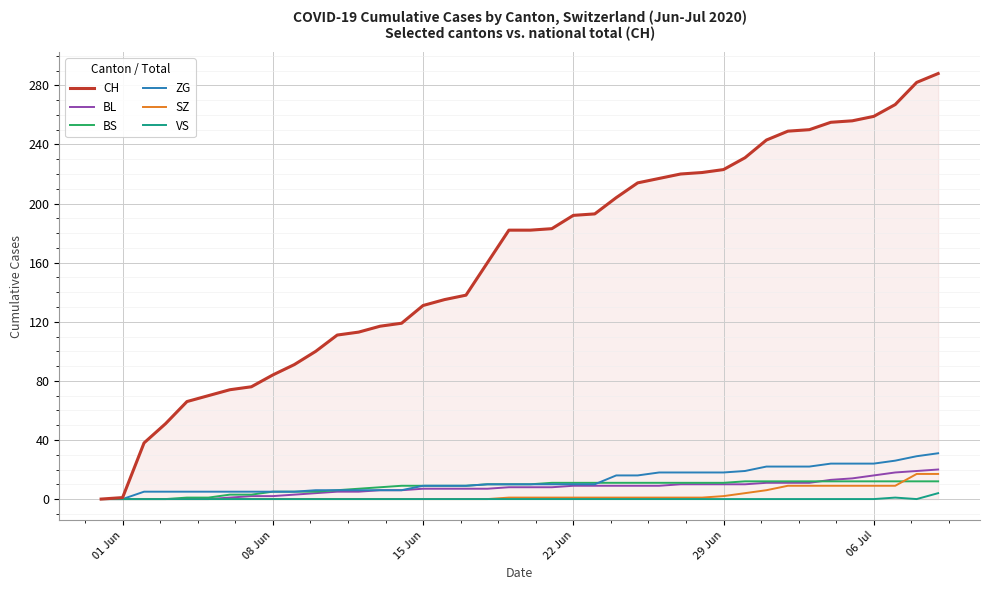

Which series has the largest total across all categories?

CH